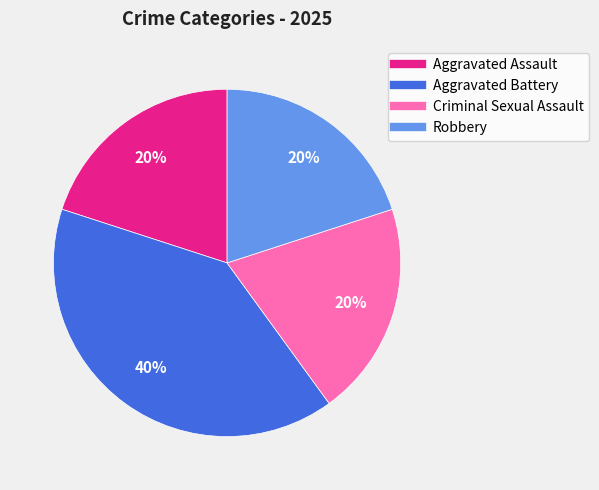

Approximately how many times larger is the value at Robbery compared to Criminal Sexual Assault?

1.0